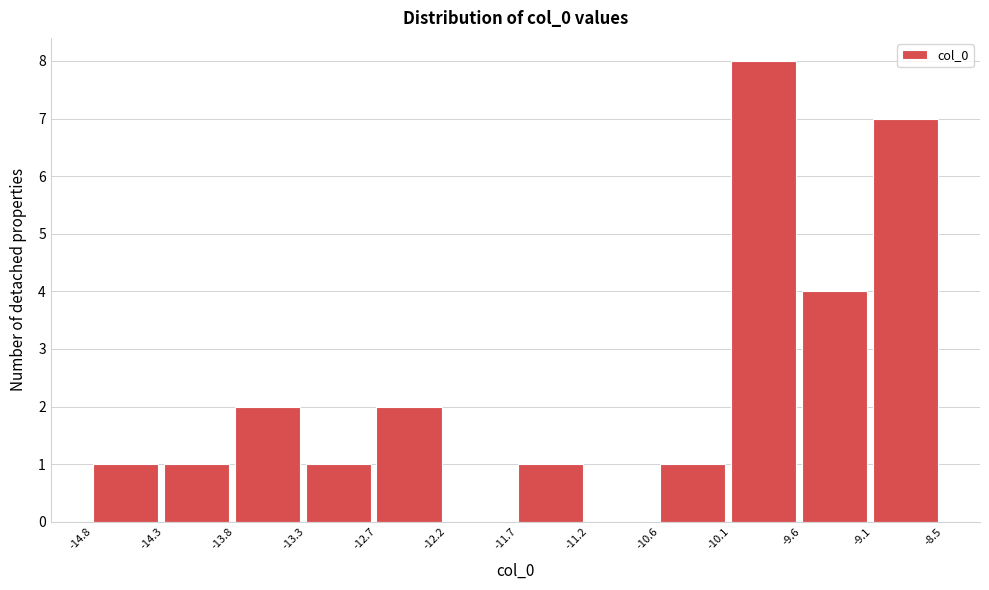

Which range on the x-axis has the tallest bar?

-10.1 to -9.6